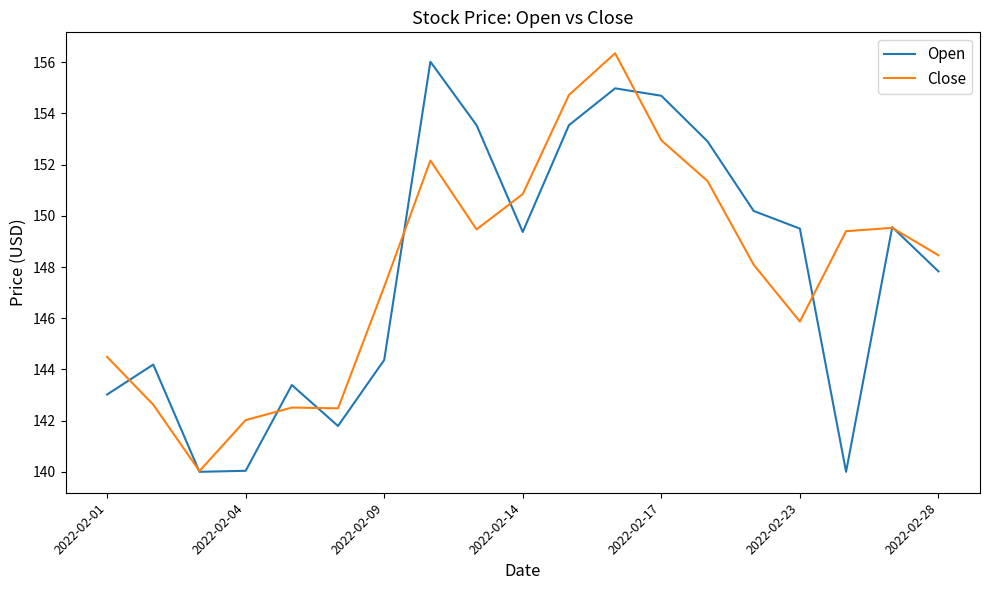

Count the number of categories in the chart.

19